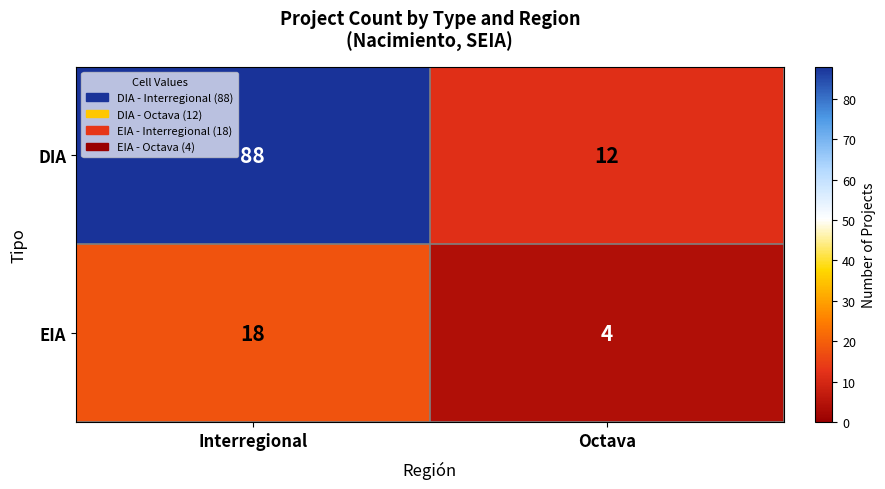

Which category has the highest value across all series?

Interregional